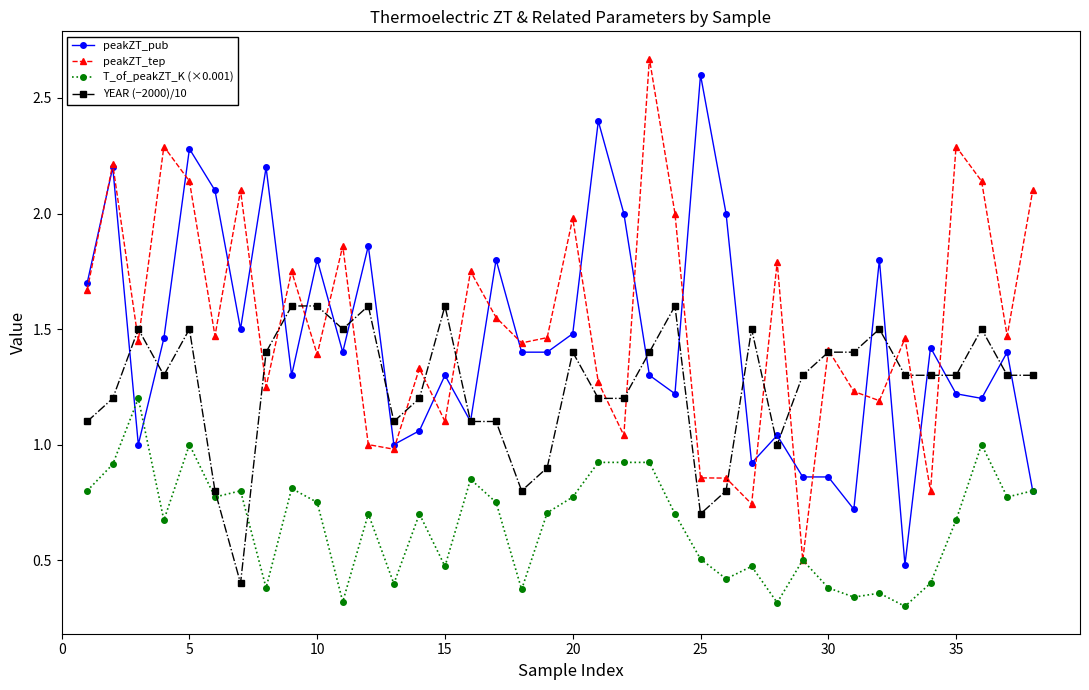

True or false: peakZT_tep has more than 1 points higher than both neighbors.

True